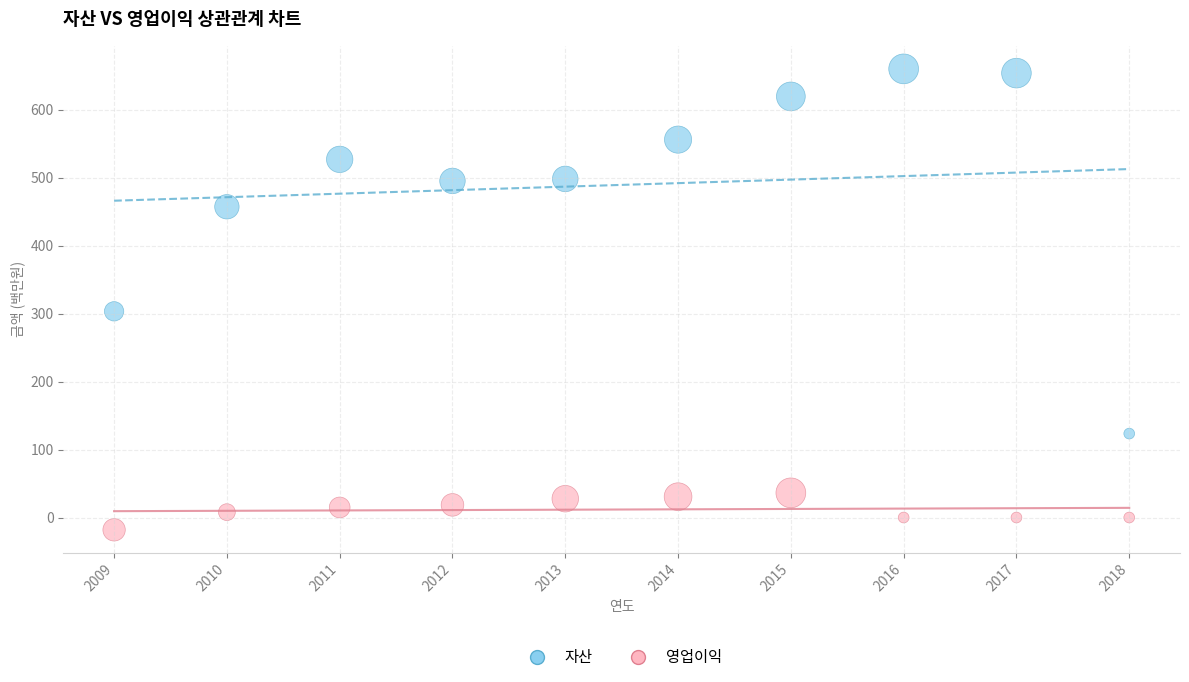

Across all data points, what is the range of Y values (max minus min)?

678.7